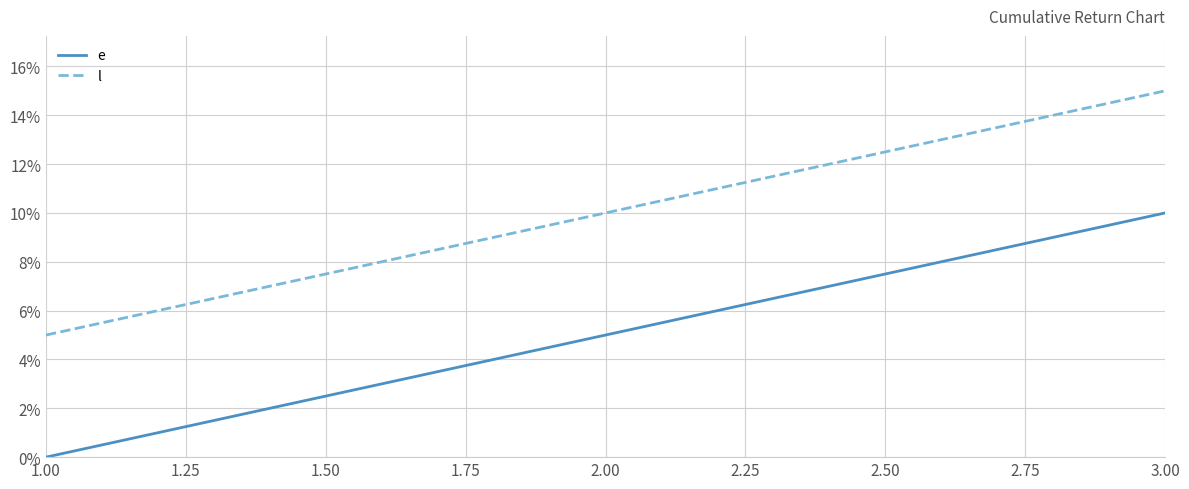

The e series shows 10 at 3.00. True or false?

True